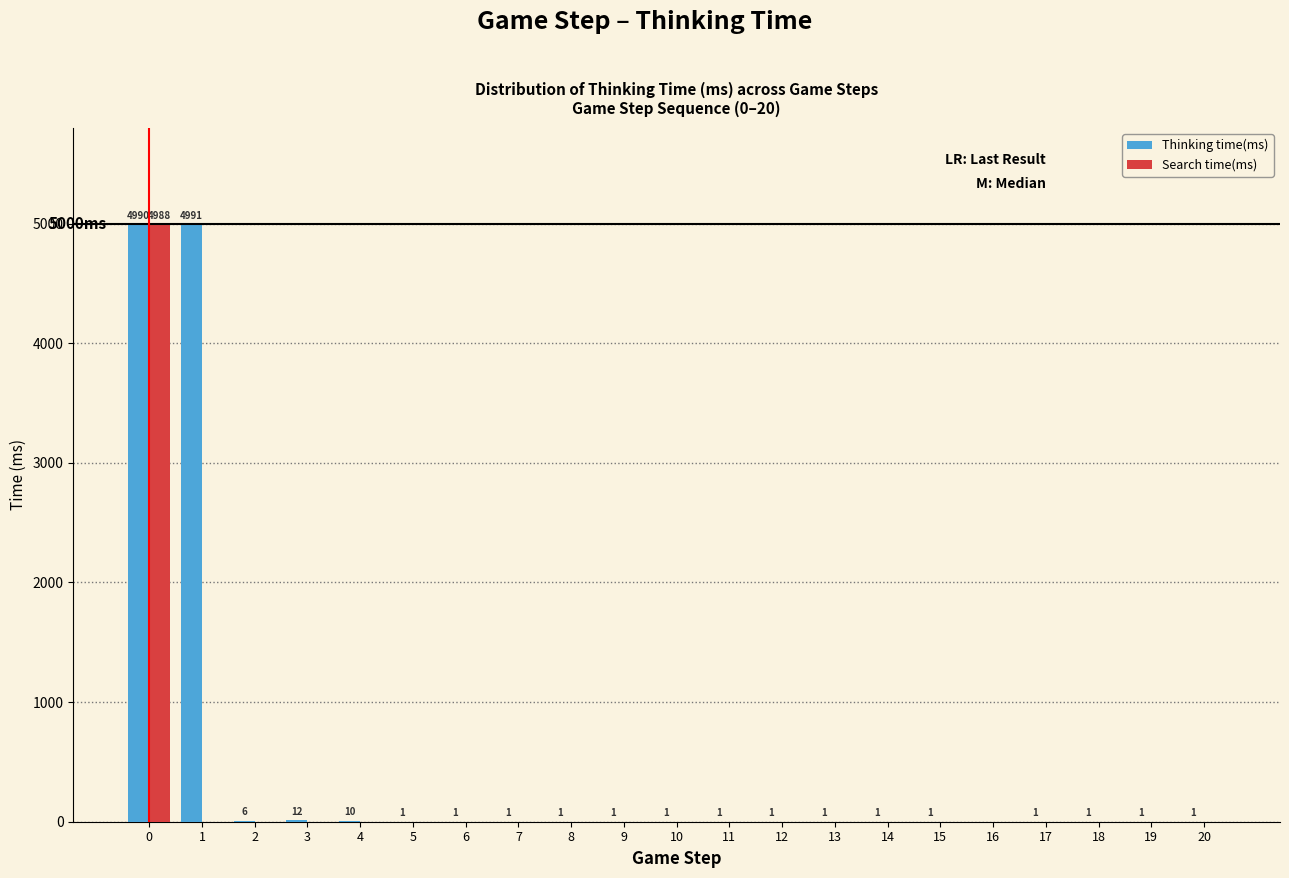

Reading left to right, transcribe all the data shown in this chart.

Thinking time(ms): 0=4990	1=4991	2=6	3=12	4=10	5=1	6=1	7=1	8=1	9=1	10=1	11=1	12=1	13=1	14=1	15=1	16=0	17=1	18=1	19=1	20=1
Search time(ms): 0=4988	1=0	2=0	3=0	4=0	5=0	6=0	7=0	8=0	9=0	10=0	11=0	12=0	13=0	14=0	15=0	16=0	17=0	18=0	19=0	20=0